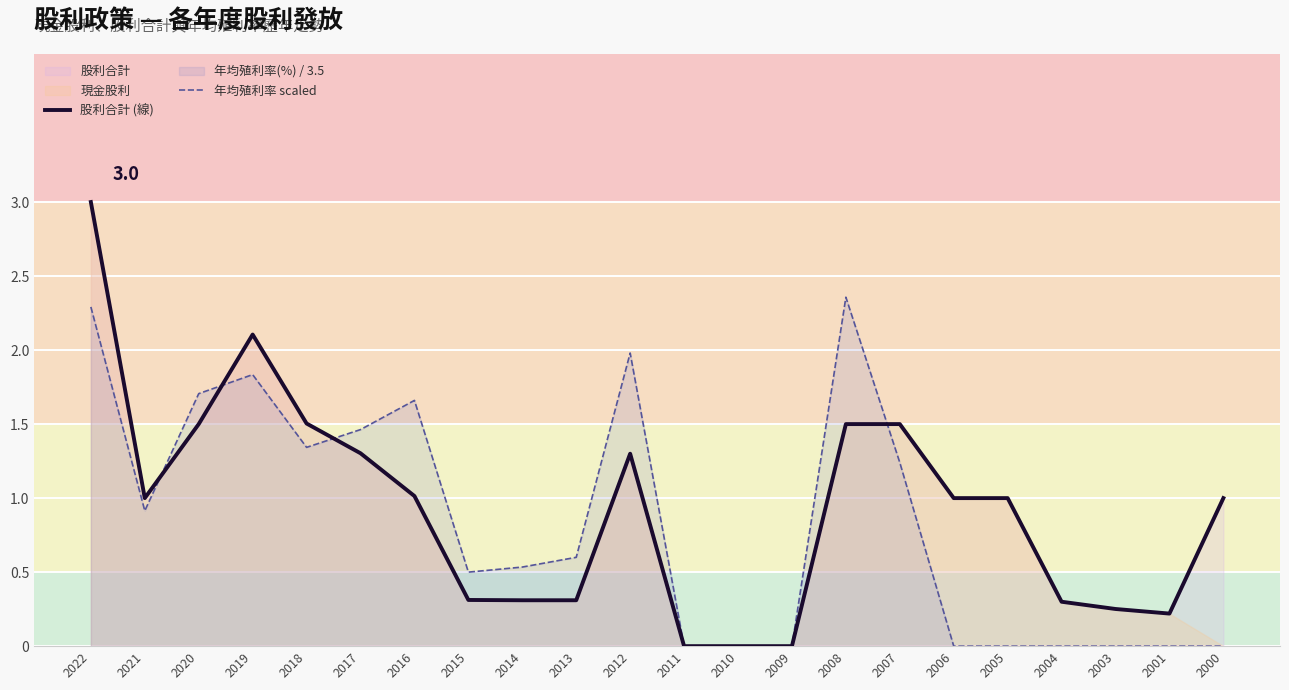

Is the value of 年均殖利率 scaled at 2008 greater than the value of 股利合計 (線) at 2012?

Yes